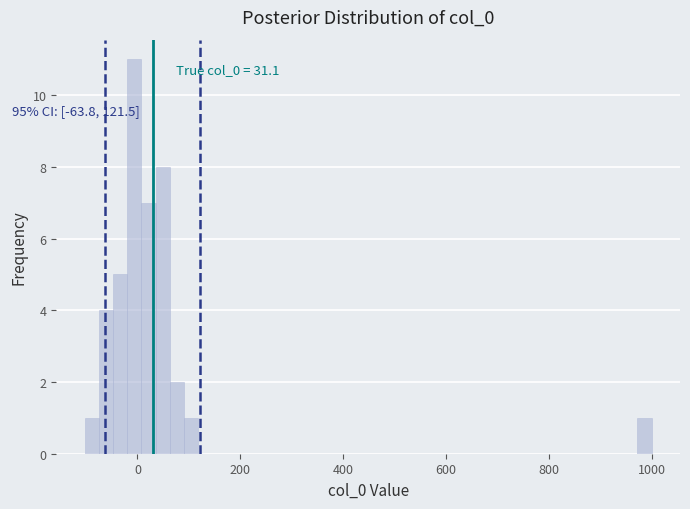

Around what value on the x-axis is the tallest bar? Give the approximate position of its centre, as read against the axis.

0